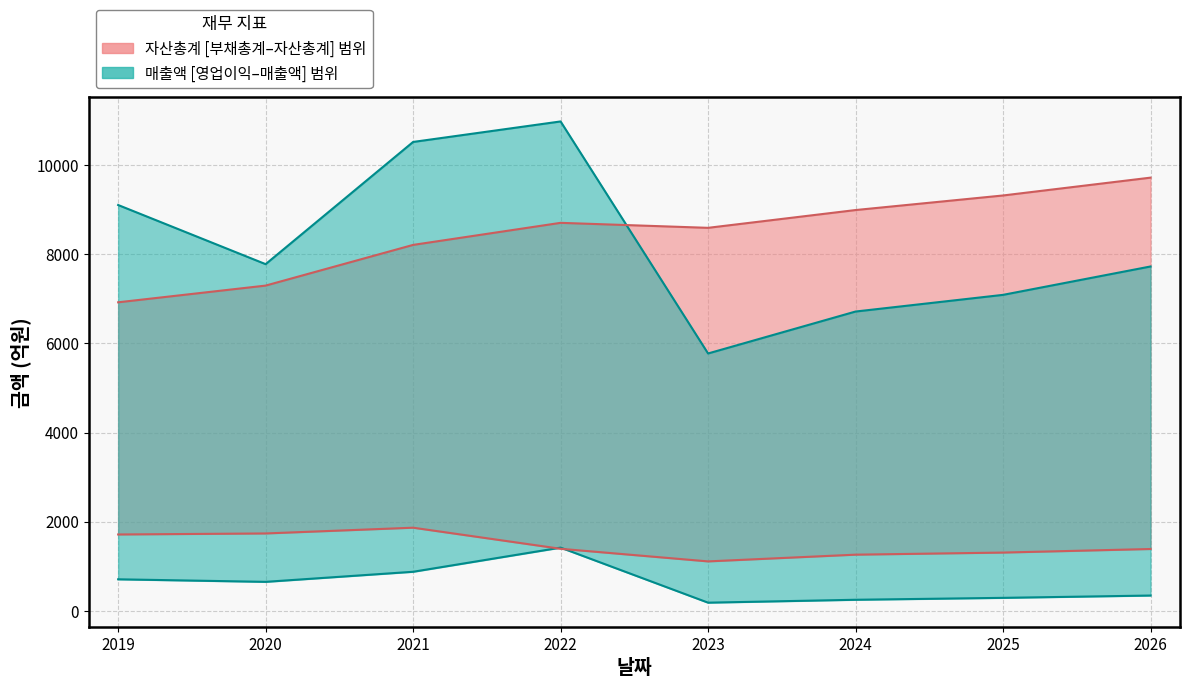

How many interior local valleys does the 매출액 series have?

2